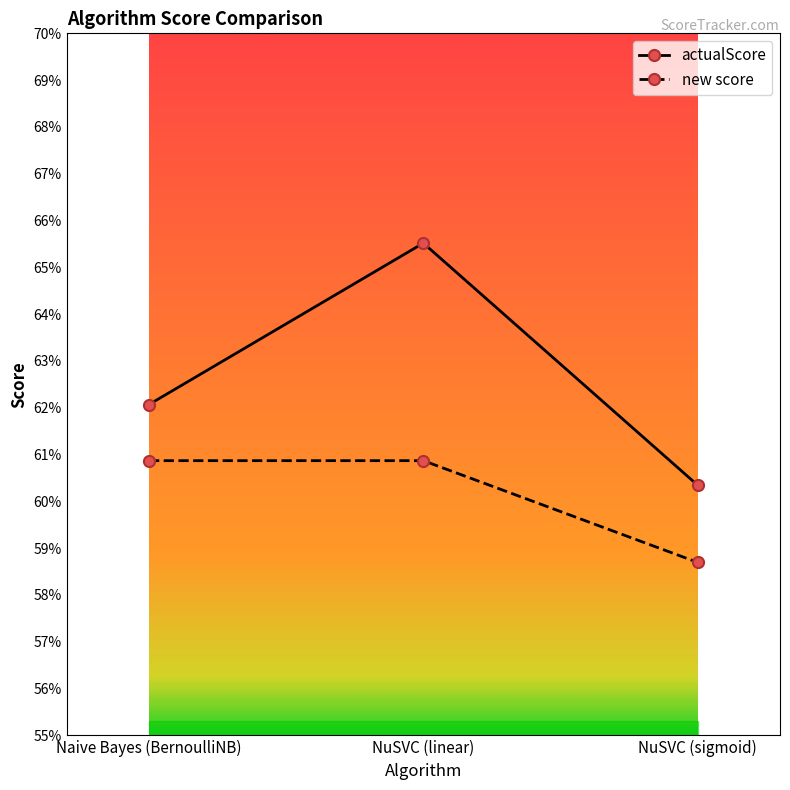

At how many categories does at least one series exceed 0?

3